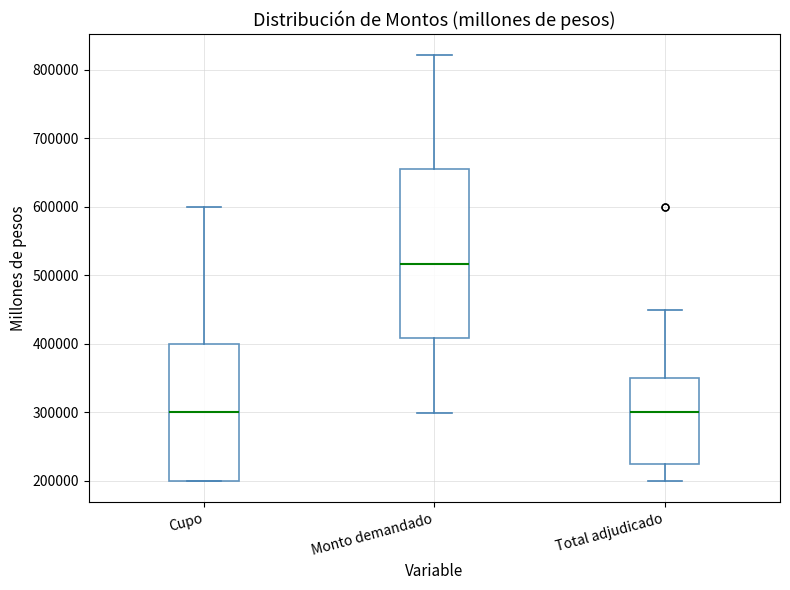

Reading left to right, transcribe this box plot: for each box, give where its median line is, the range the box spans, and where its two whiskers end, as read against the y-axis. The values are not printed on the chart, so give them approximately, as read against the axis.

Cupo: median 300000, box 200000 to 400000, whiskers 200000 to 600000
Monto demandado: median 520000, box 410000 to 660000, whiskers 300000 to 820000
Total adjudicado: median 300000, box 230000 to 350000, whiskers 200000 to 450000